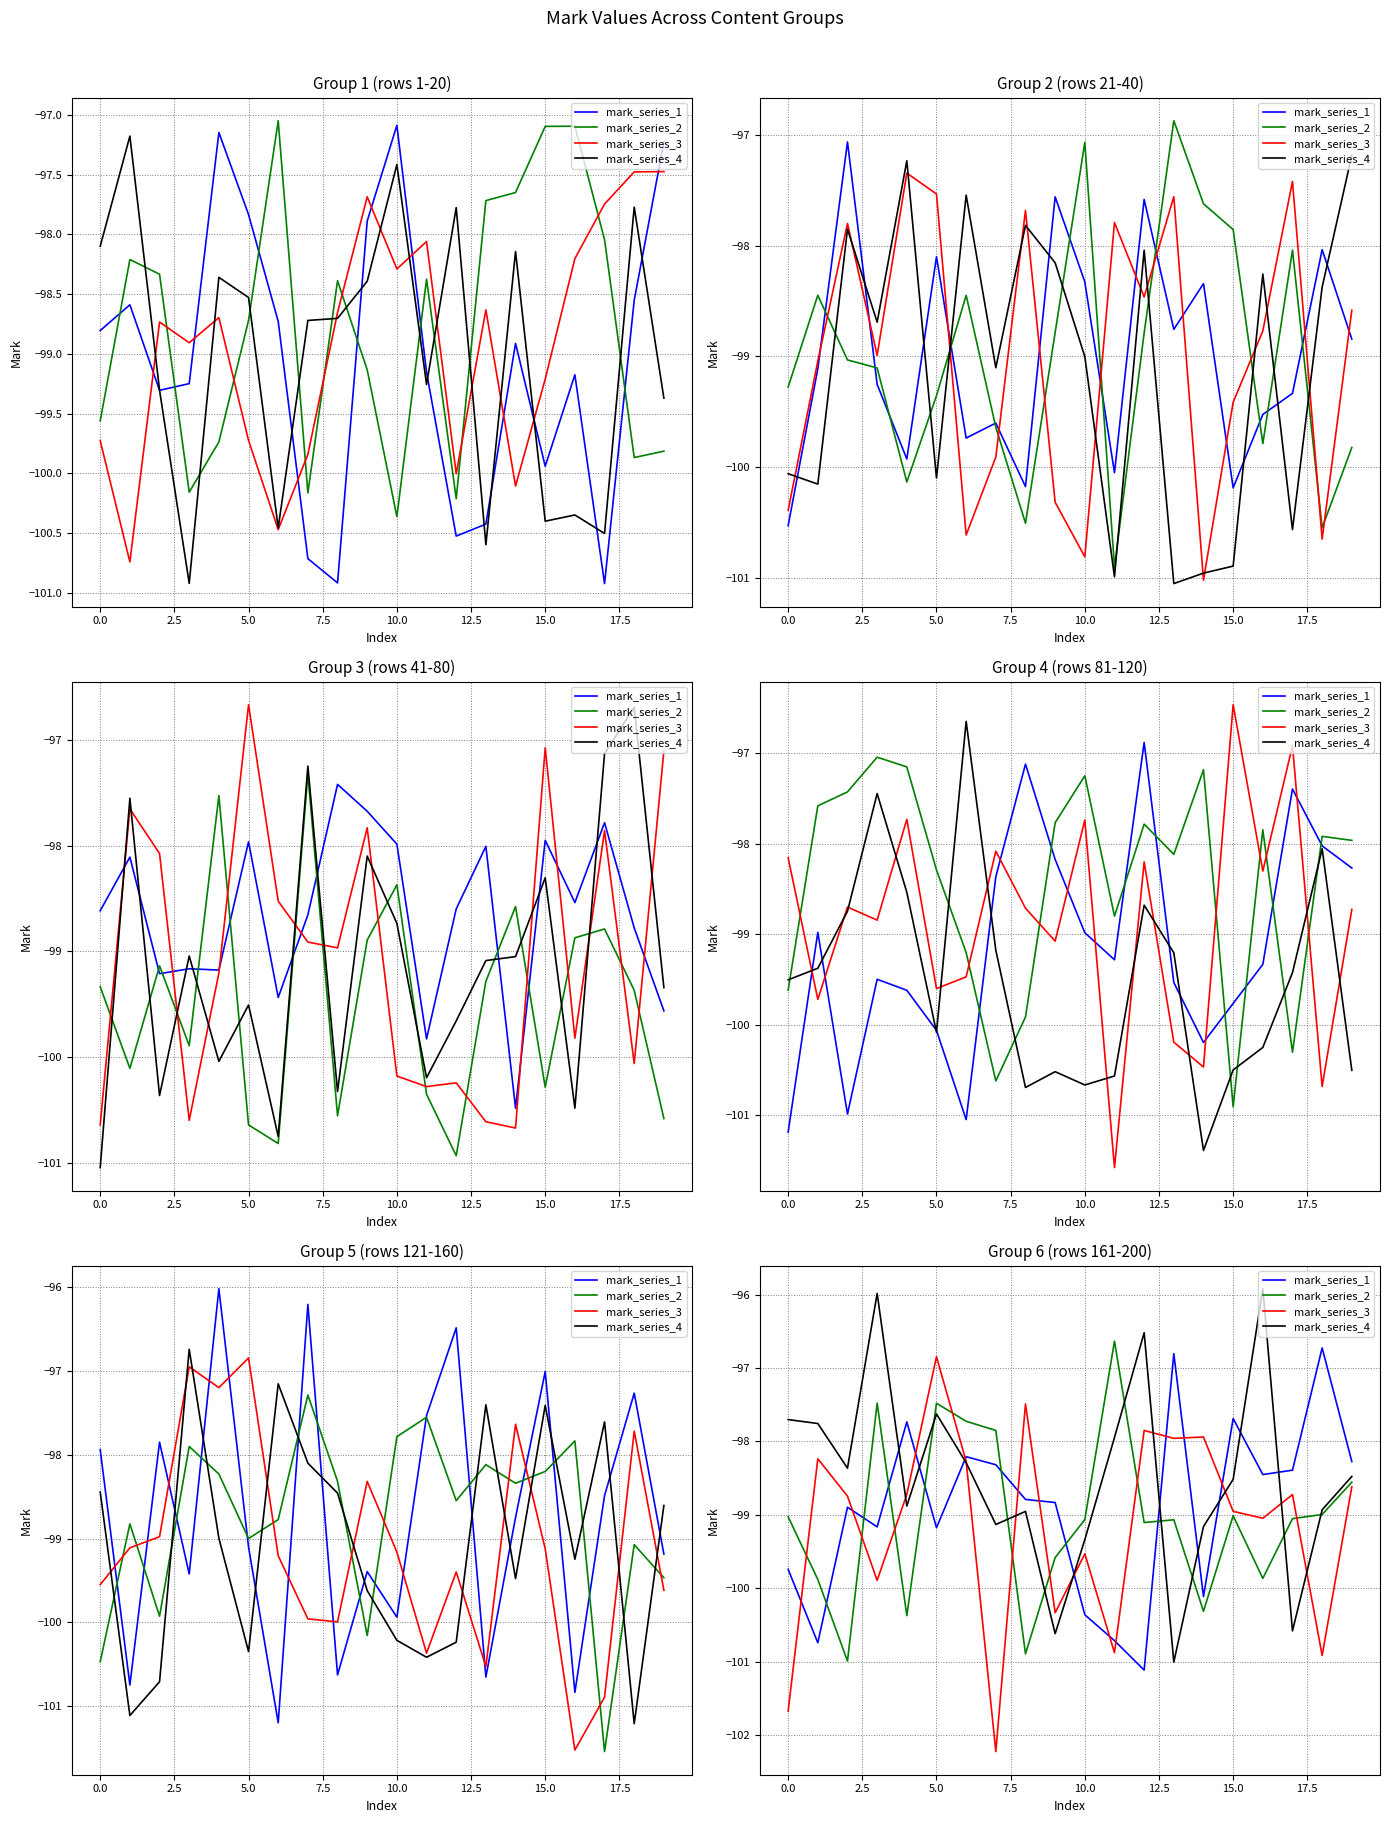

Which has a higher value, 19 or 15?

15